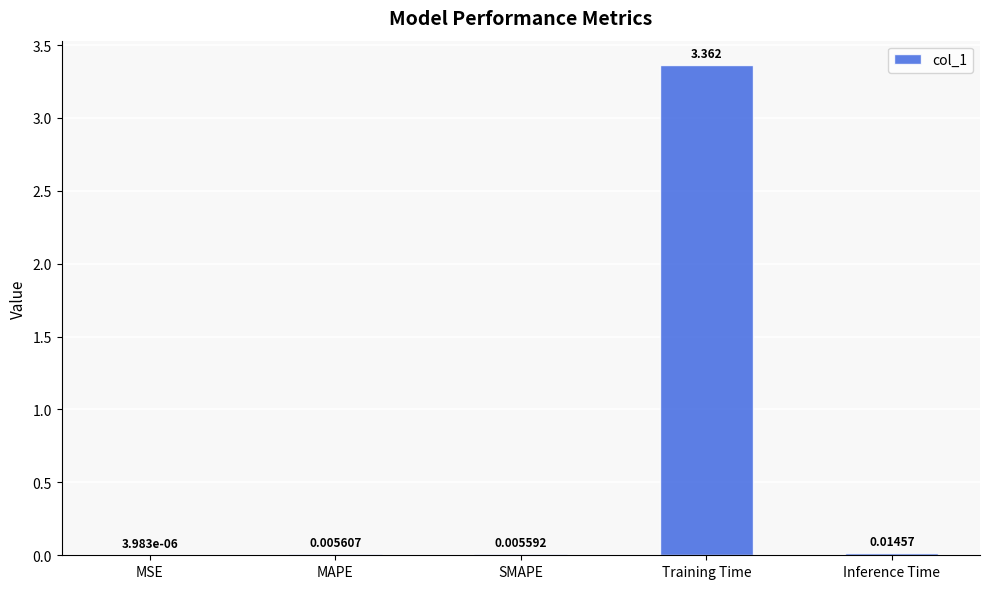

Which label corresponds to the largest value in the chart?

Training Time